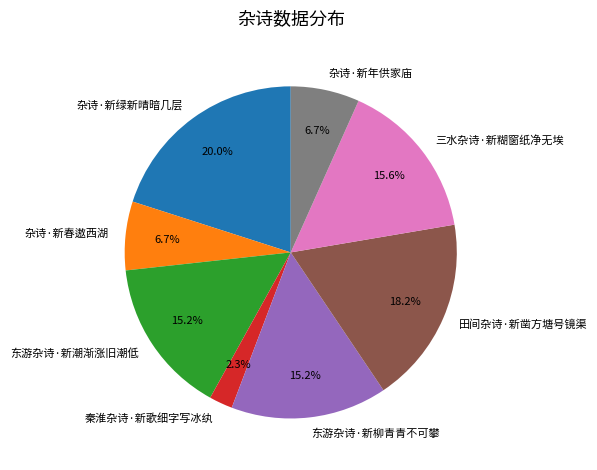

To the nearest percent, what percentage of the pie is 杂诗·新绿新晴暗几层?

20%